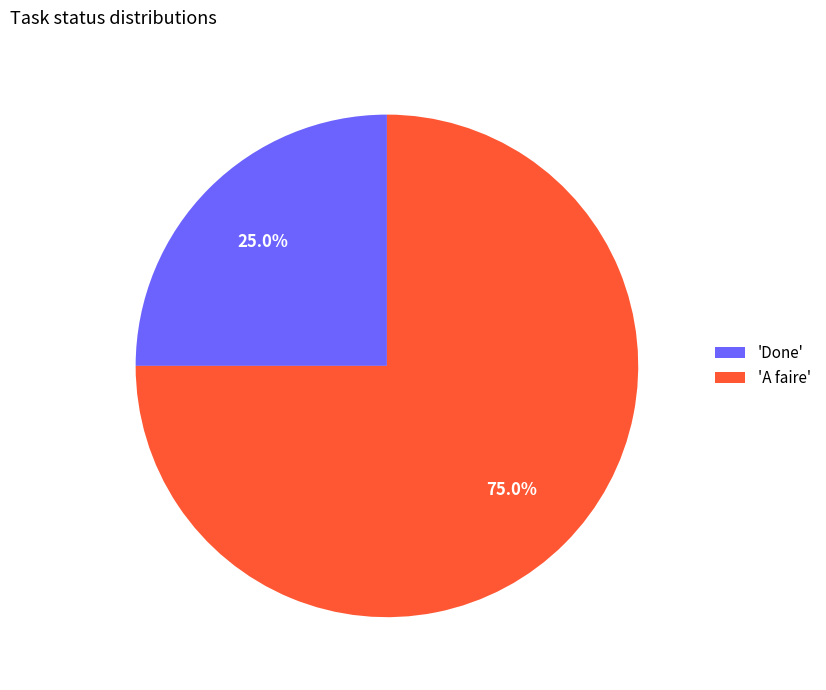

Which slice is the largest?

'A faire'